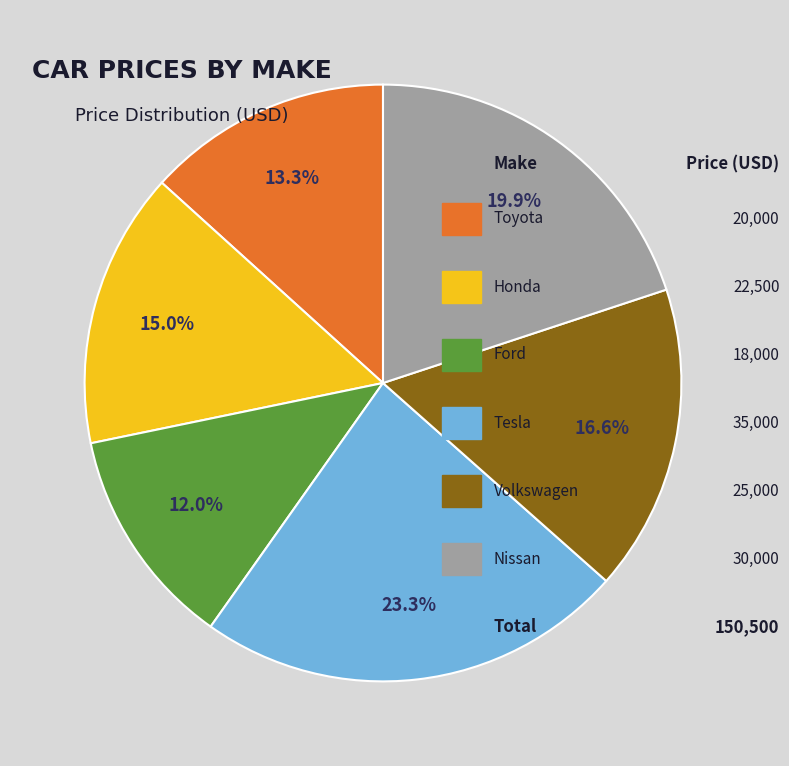

Is there a majority slice in this chart?

No